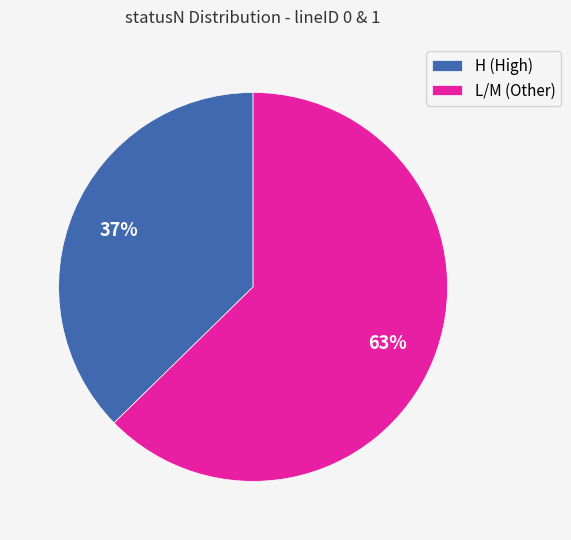

Does any single category account for the majority?

Yes